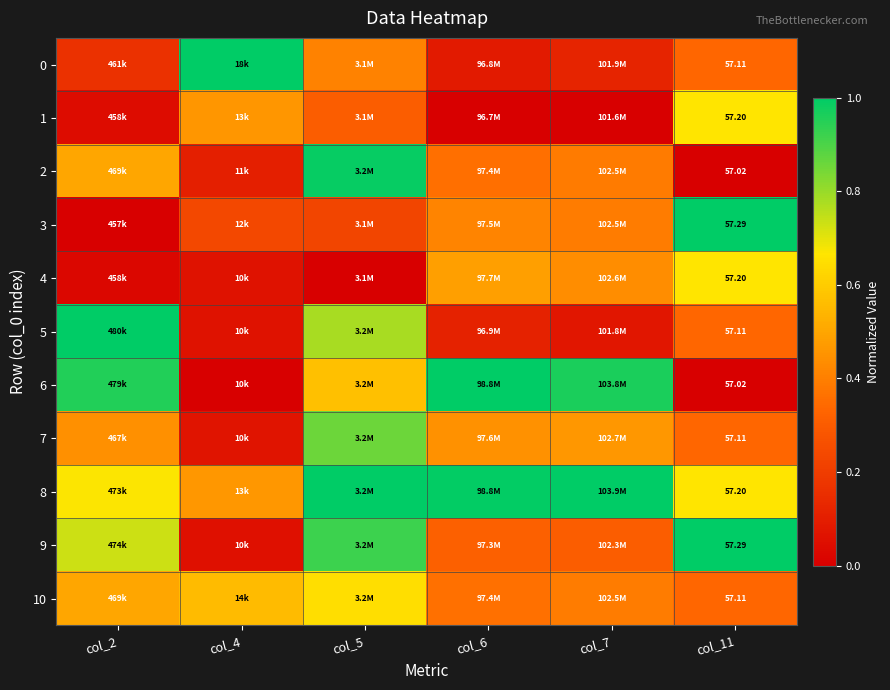

Which series has the largest total across all categories?

8